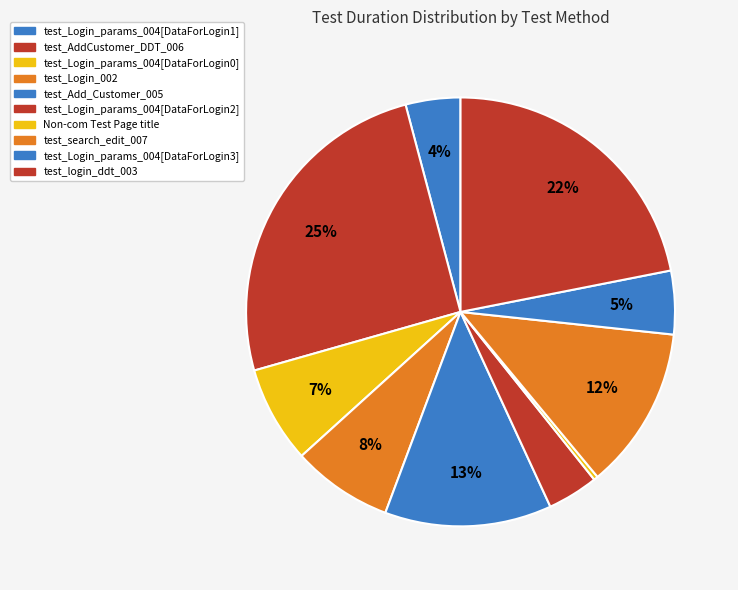

How many slices are in this pie chart?

10